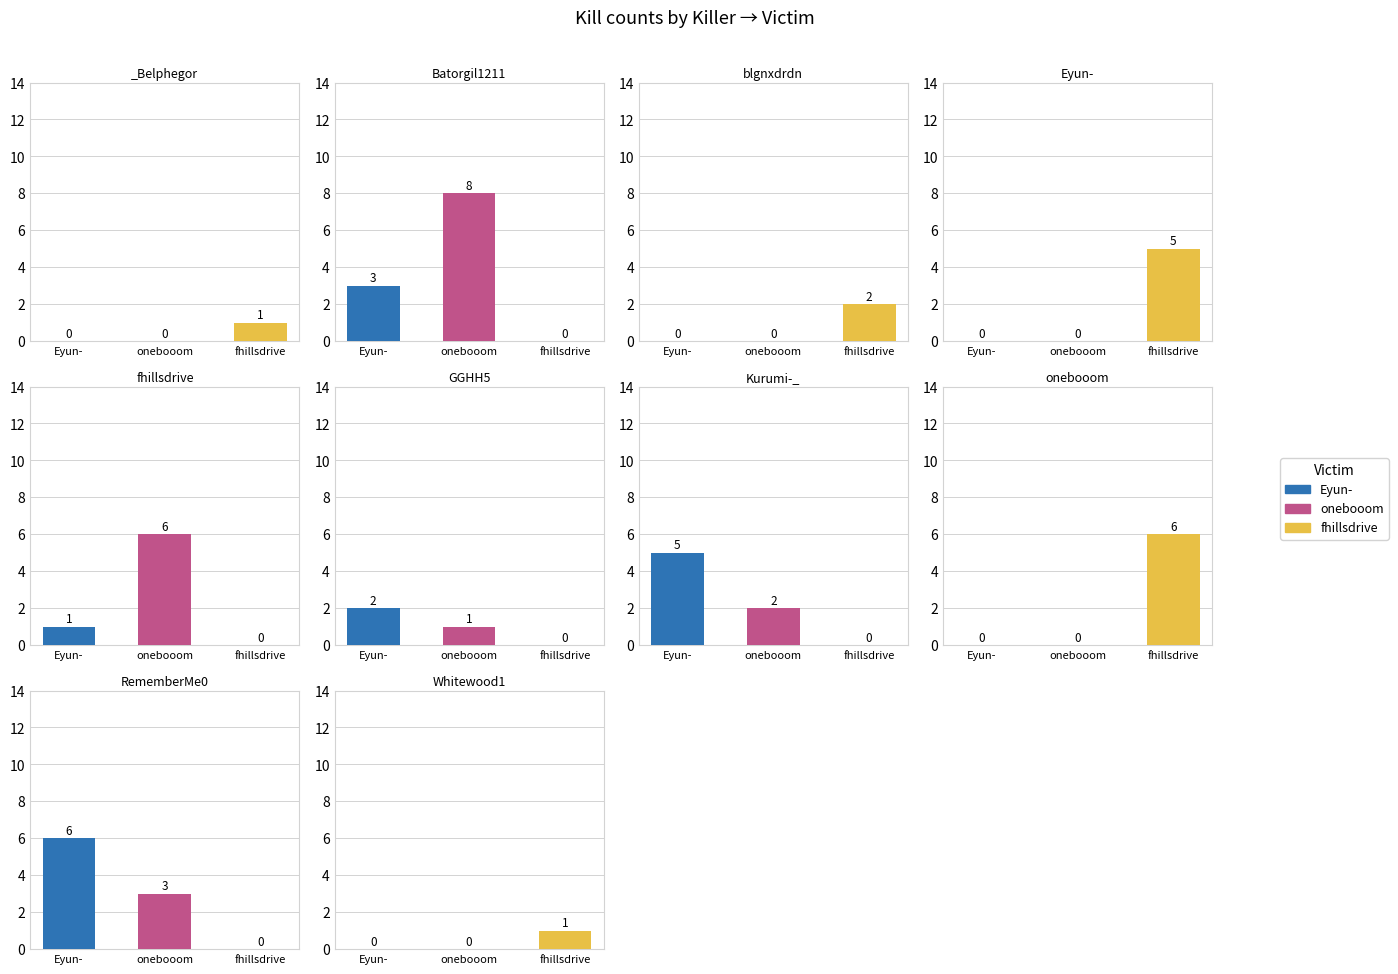

What is the value of the onebooom bar at the 7th from the left?

2